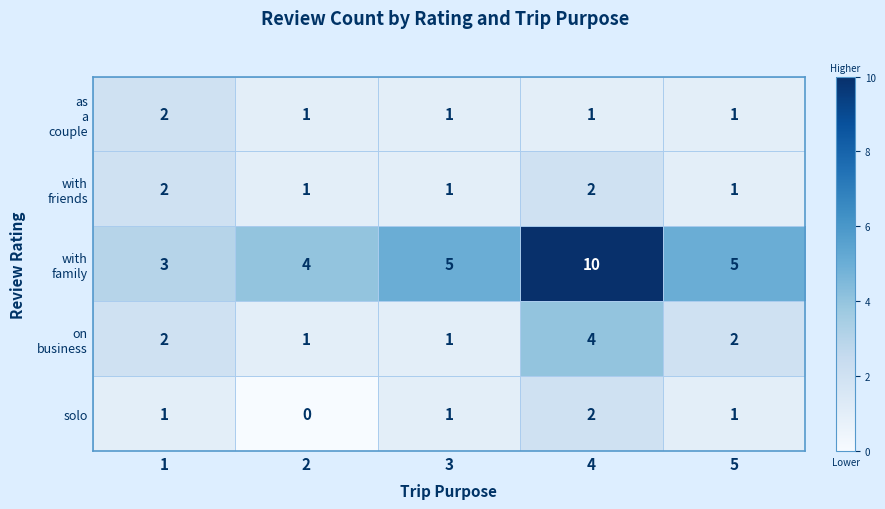

How many categories are shown in the chart?

5